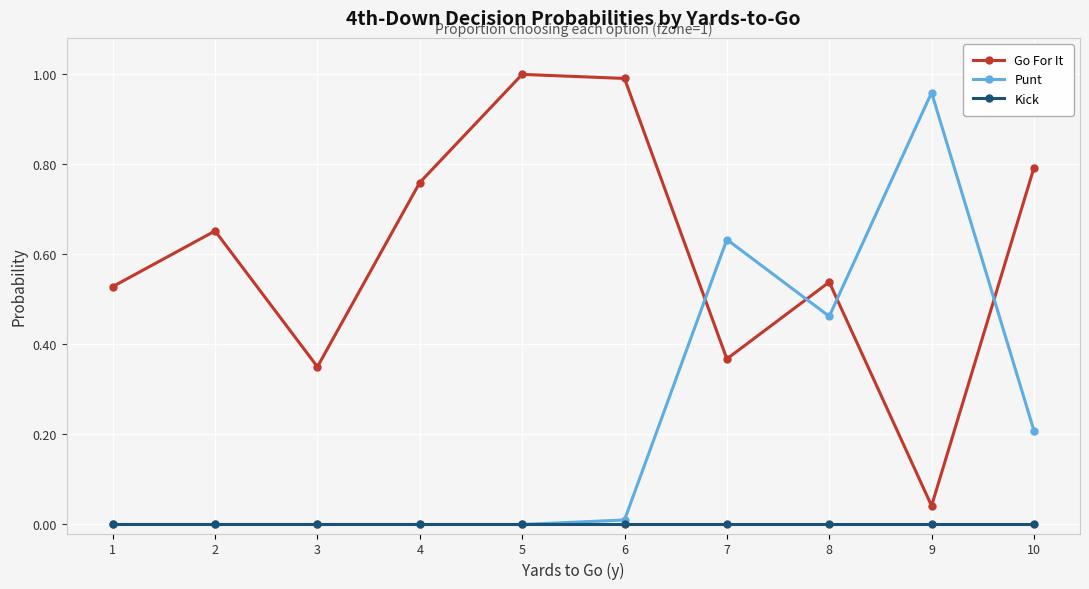

Count the number of categories in the chart.

10